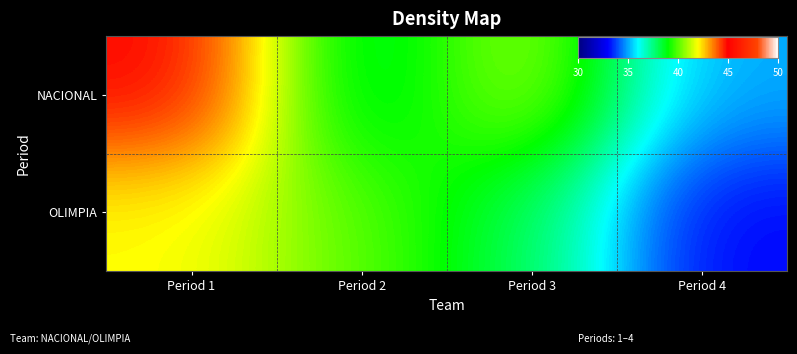

At which category does the chart reach its minimum across all series?

Period 4